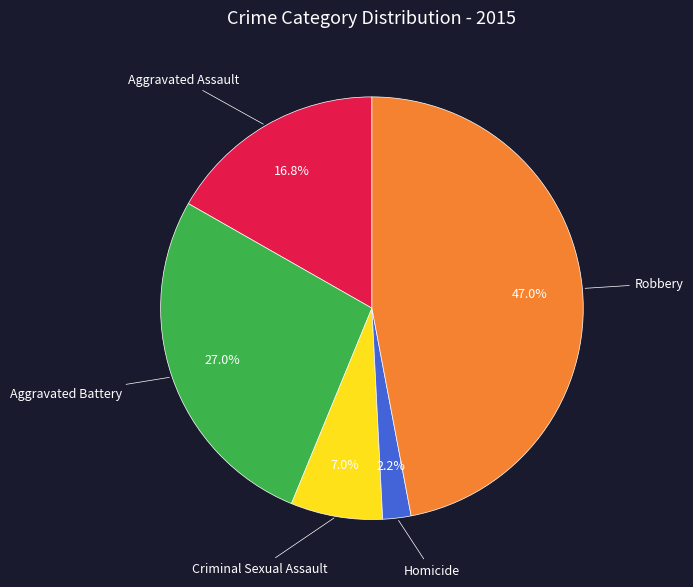

Is there any slice that represents more than half of the pie?

No